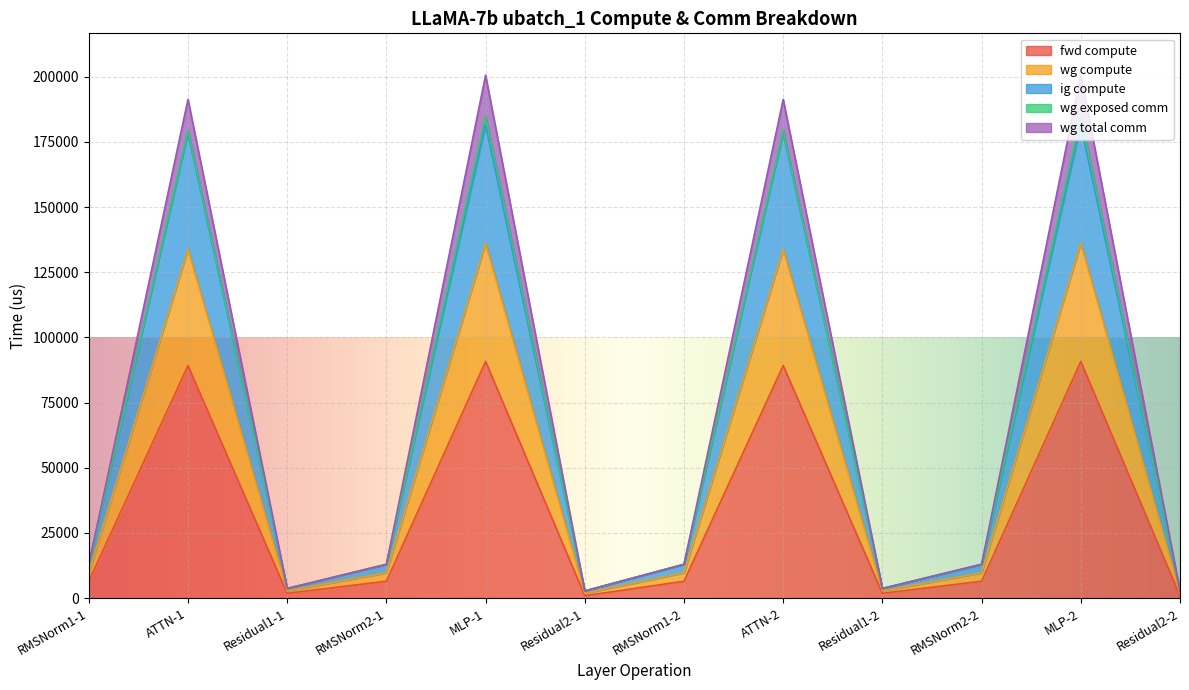

Which category has the highest value across all series?

MLP-2